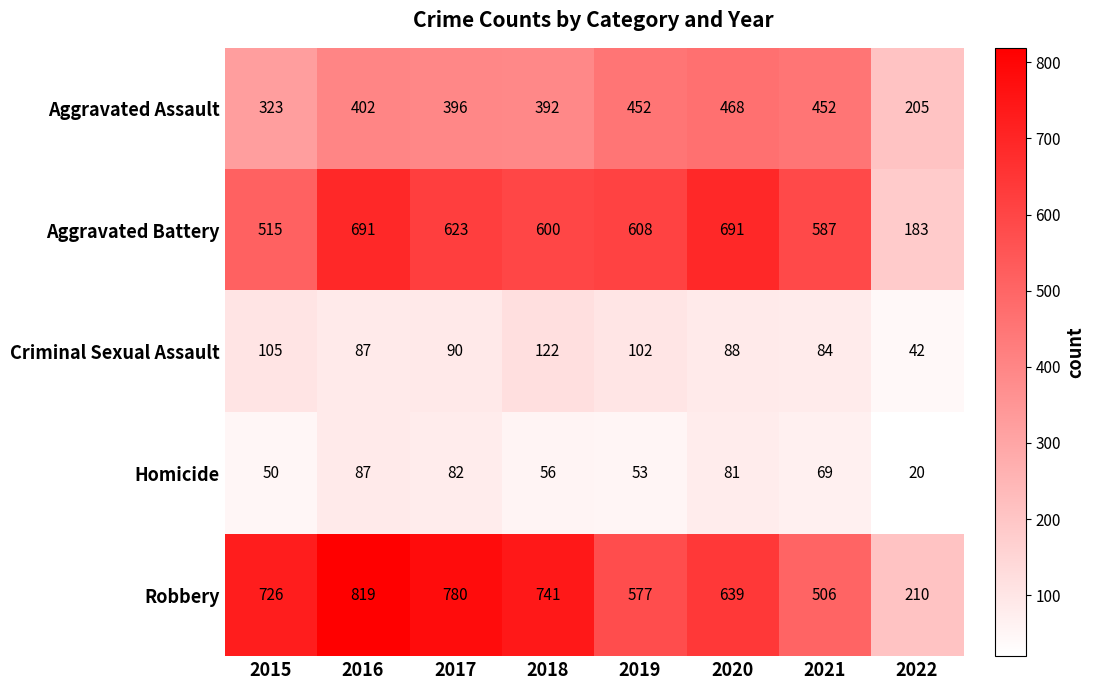

What is the sum of all Robbery values?

4998